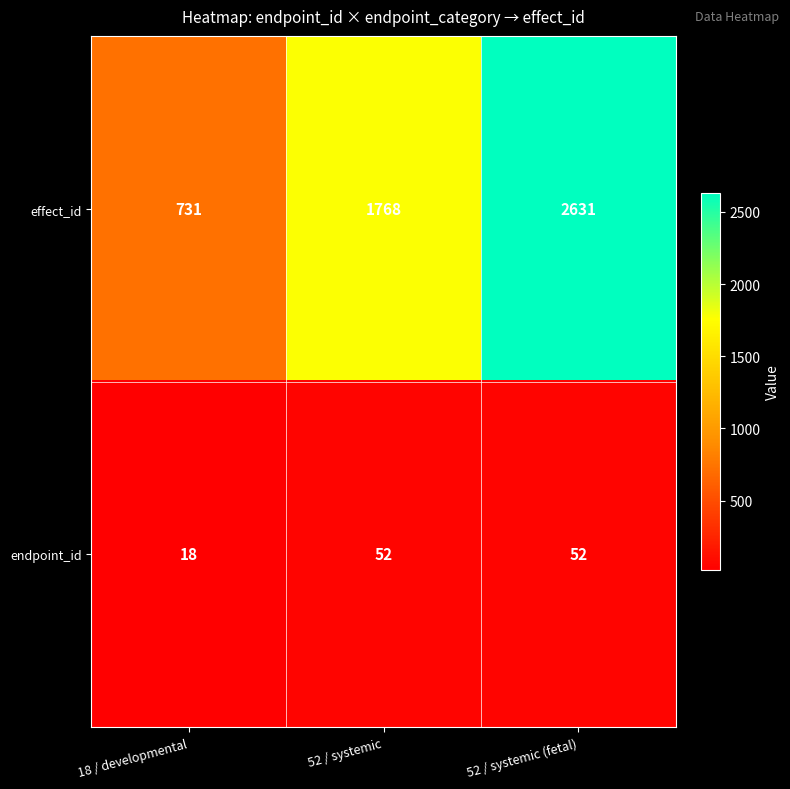

What is the total value across all series at 52 / systemic (fetal)?

2683